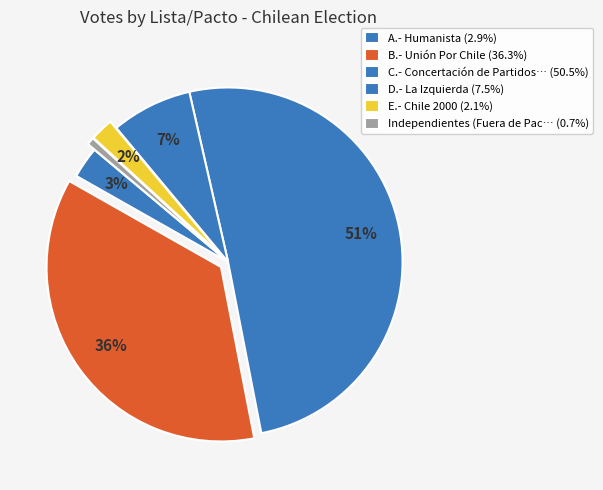

Count the number of slices in the pie.

6